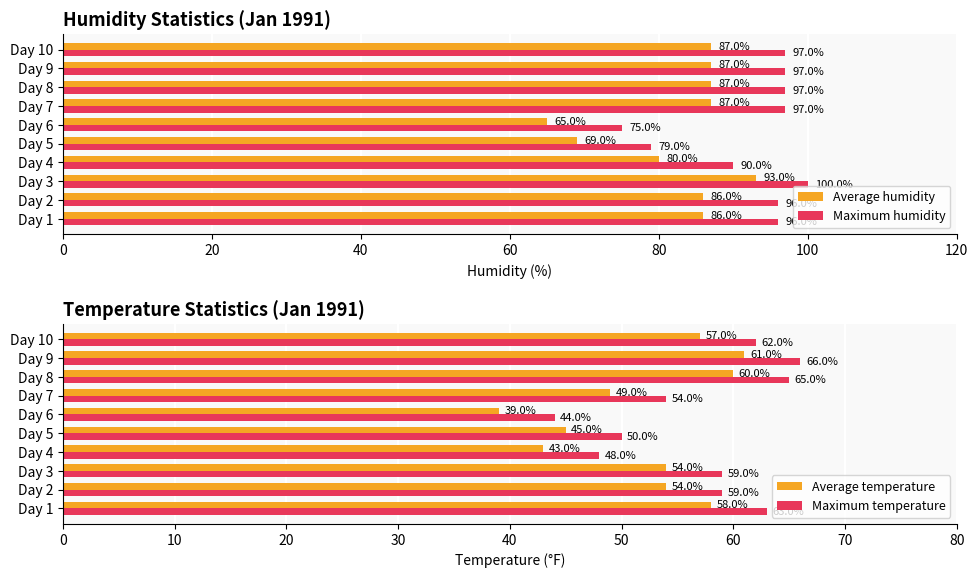

Are the bars grouped side by side (vs. stacked)?

Yes